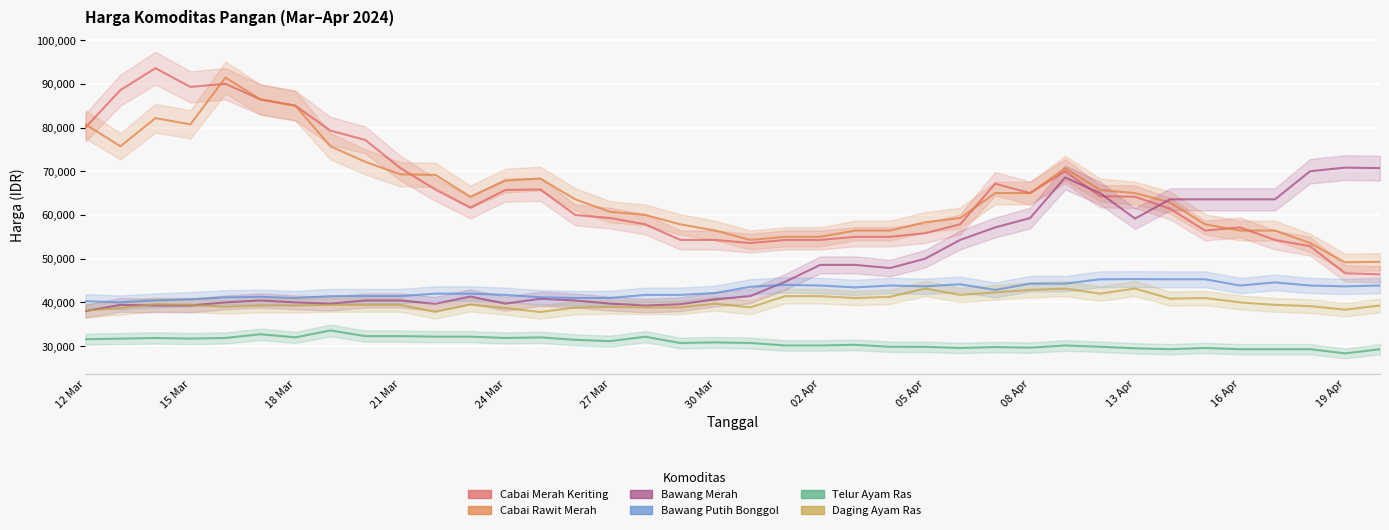

At which label does Cabai Merah Keriting reach its minimum?

20 Apr